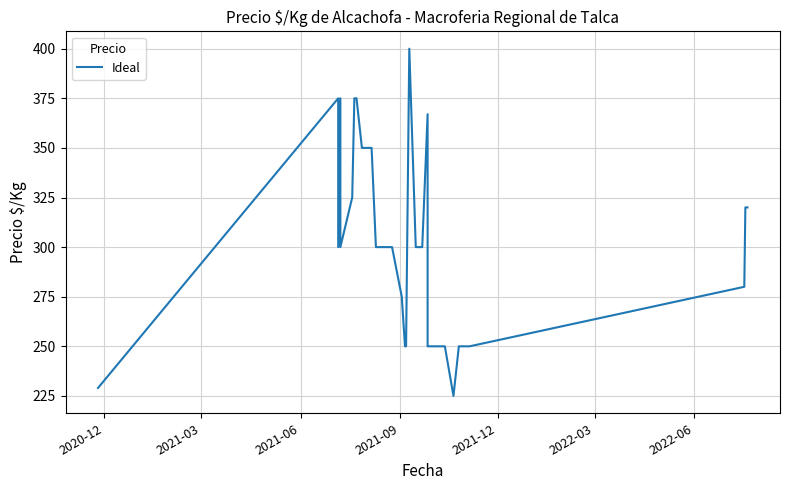

What is the value of the 32nd point from the left?

250